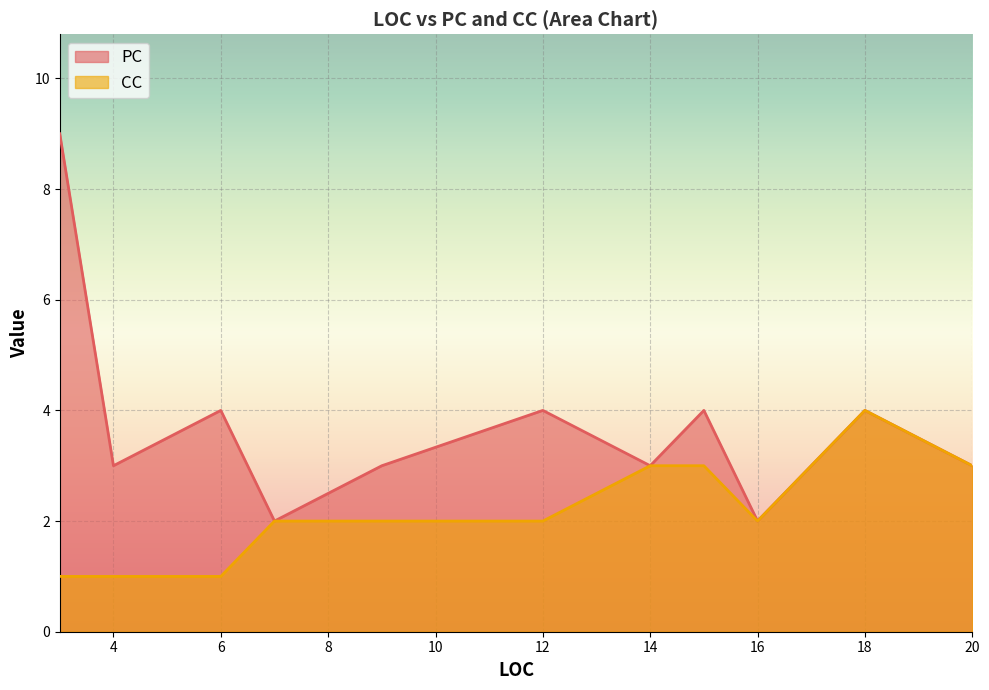

Which series has the largest total across all categories?

PC